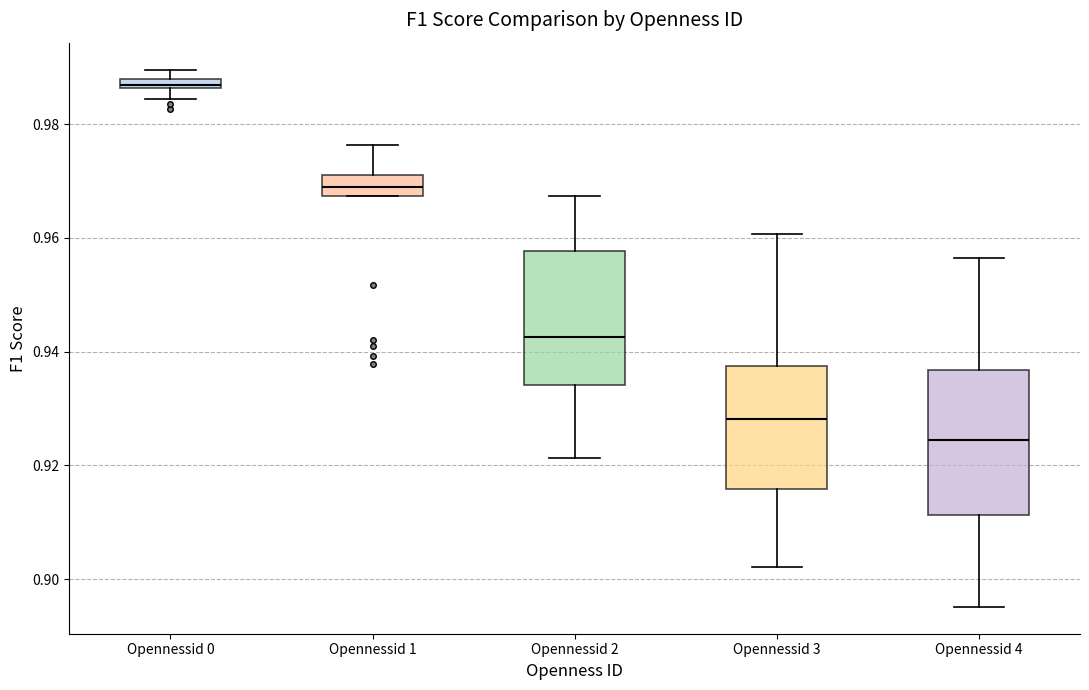

Which box has the lowest median line?

Opennessid 4